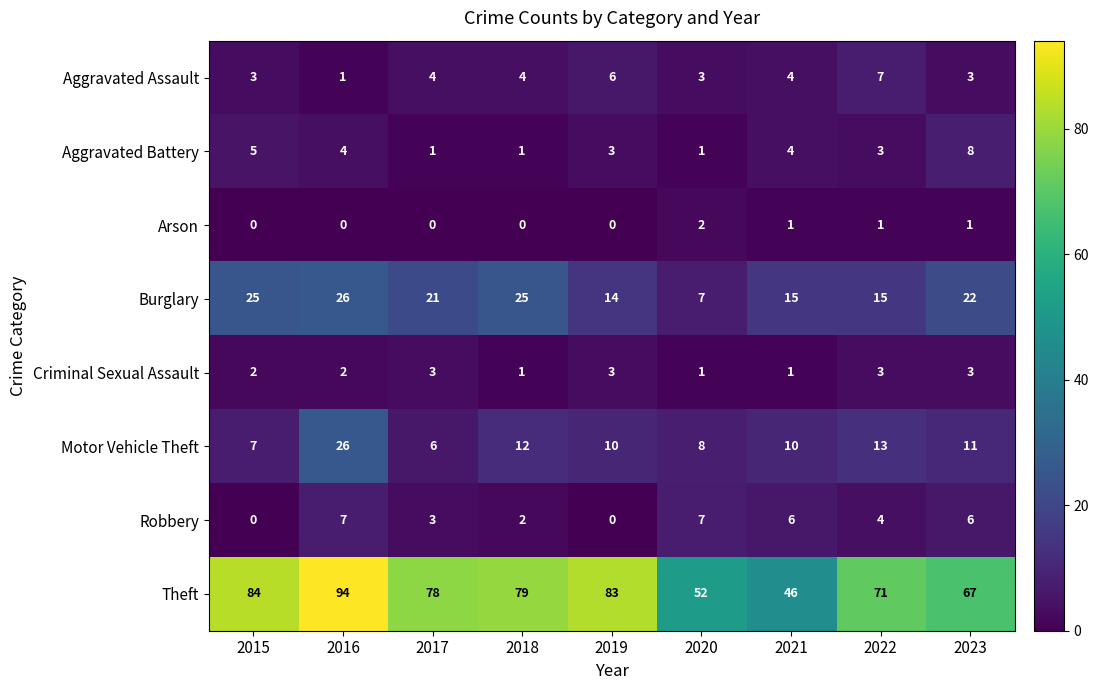

At how many categories does at least one series exceed 13?

9